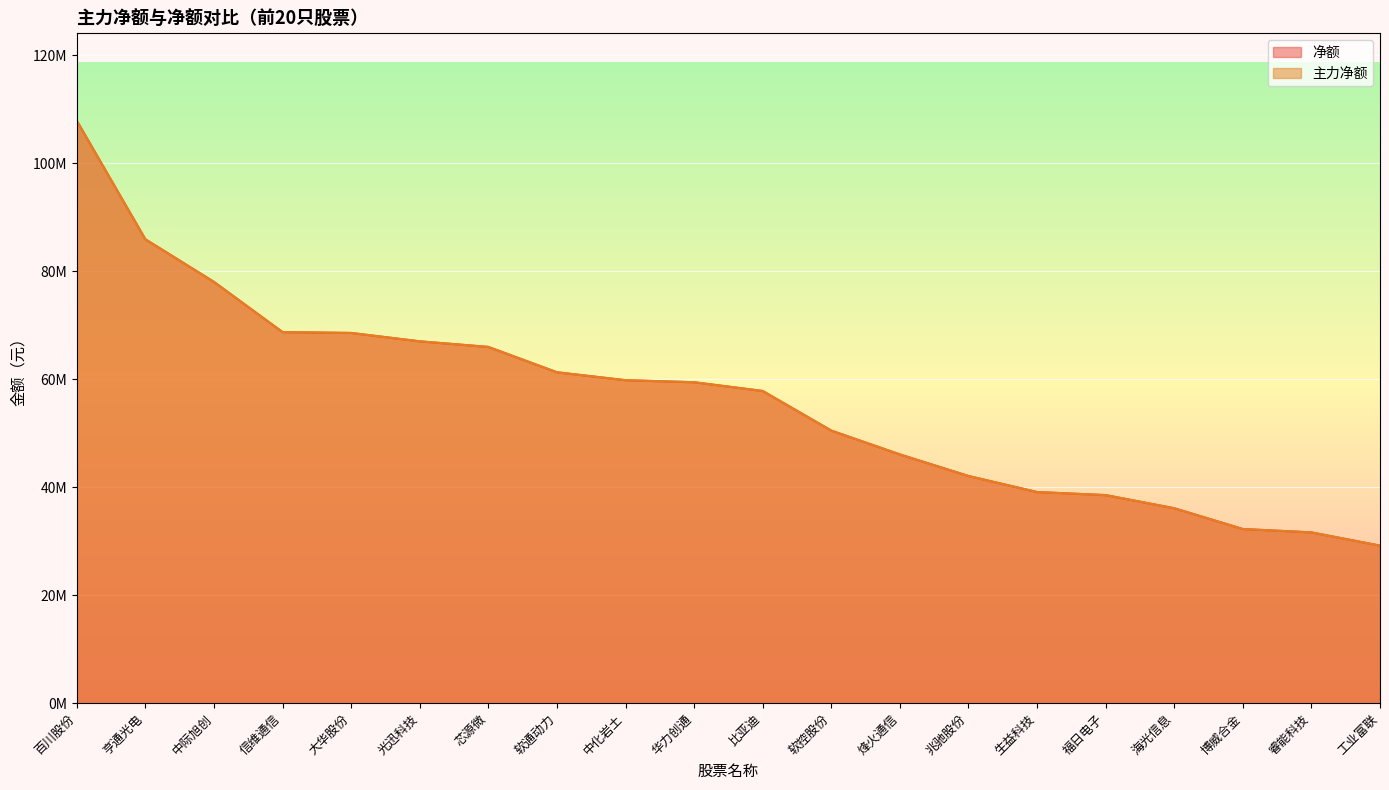

What is the label of the 7th point from the right?

兆驰股份